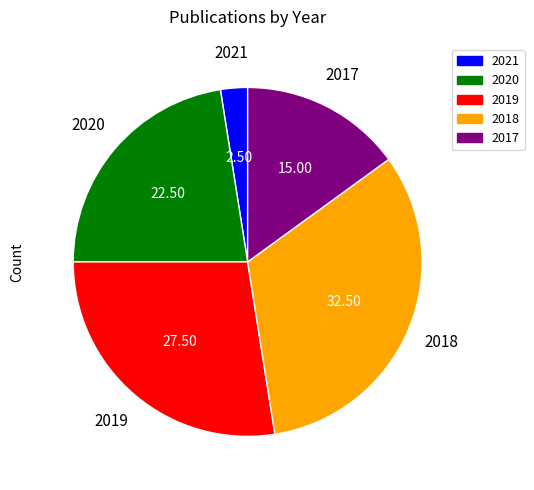

How many segments does this pie chart have?

5